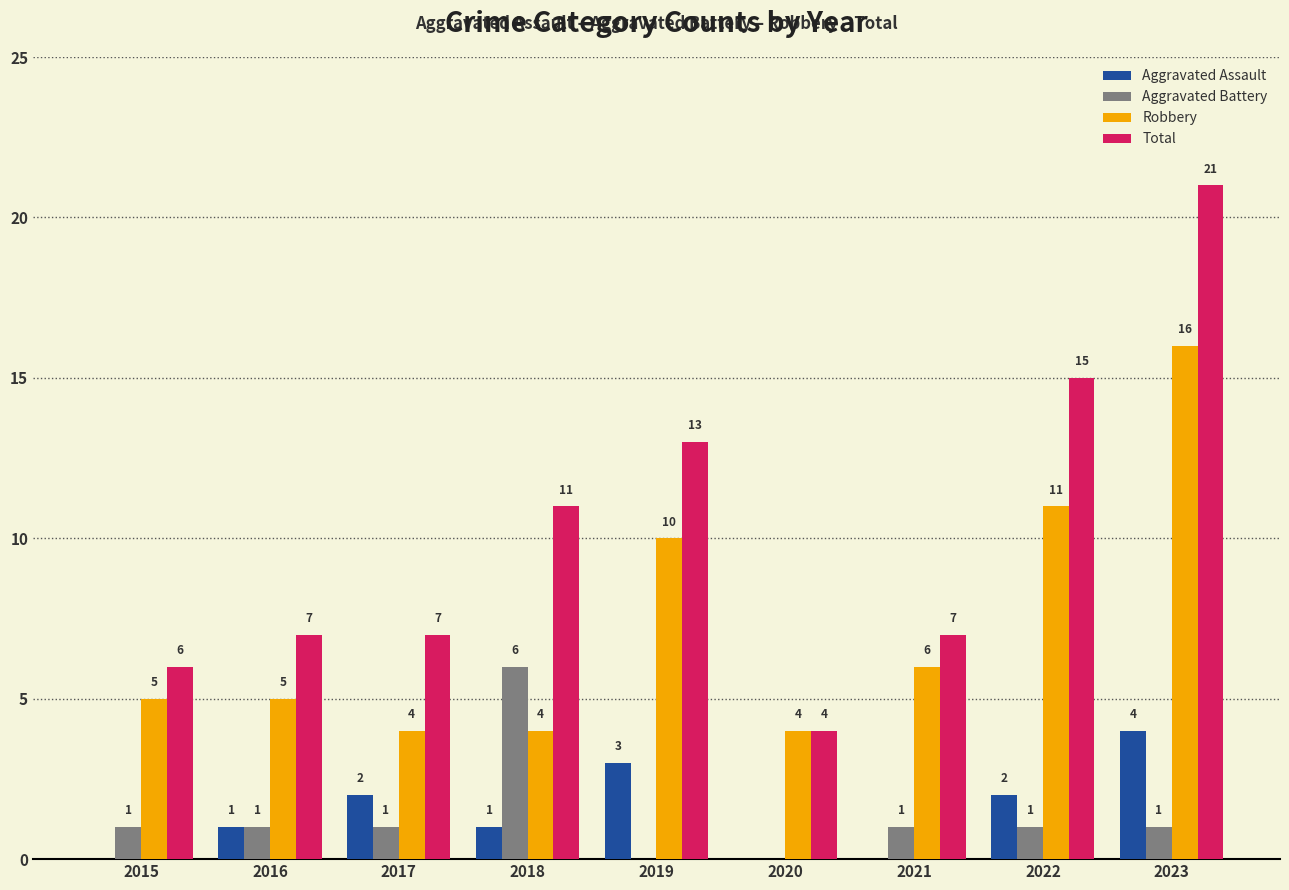

Reading right to left, transcribe all the data shown in this chart.

Aggravated Assault: 4	2	0	0	3	1	2	1	0
Aggravated Battery: 1	1	1	0	0	6	1	1	1
Robbery: 16	11	6	4	10	4	4	5	5
Total: 21	15	7	4	13	11	7	7	6